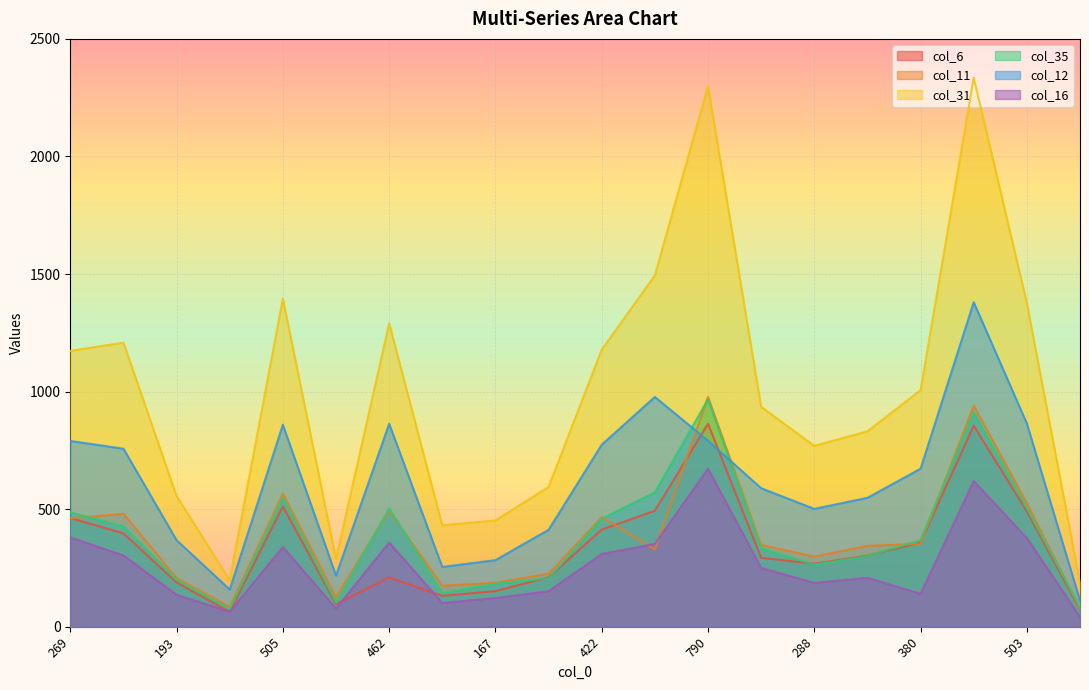

What position from the left is 790?

13